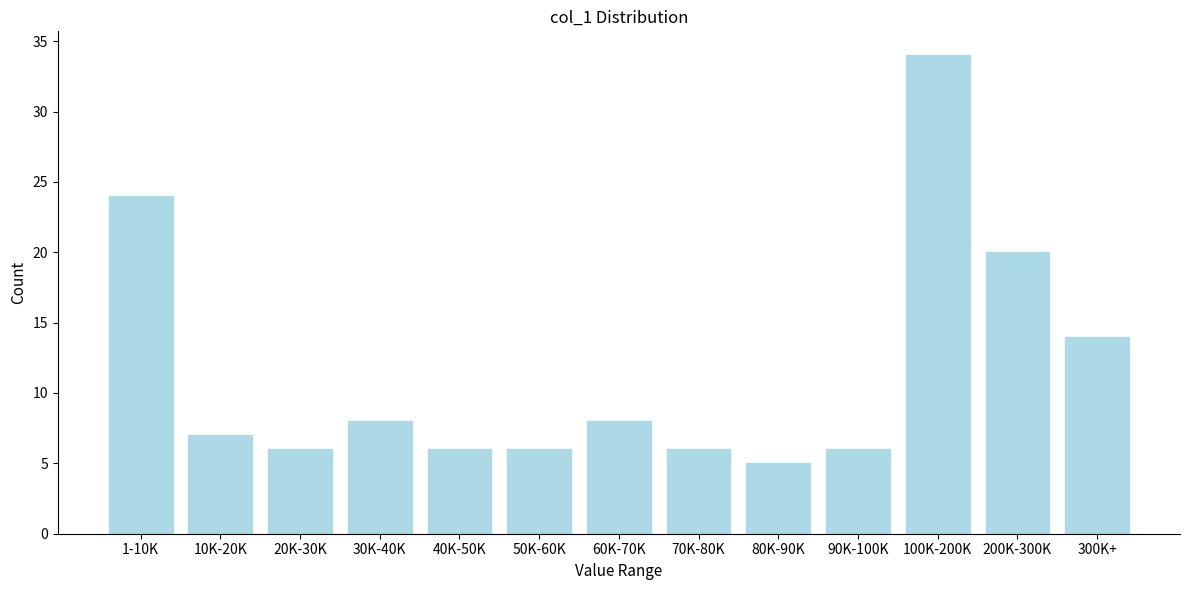

Reading right to left, what are all the values shown in this chart?

14	20	34	6	5	6	8	6	6	8	6	7	24